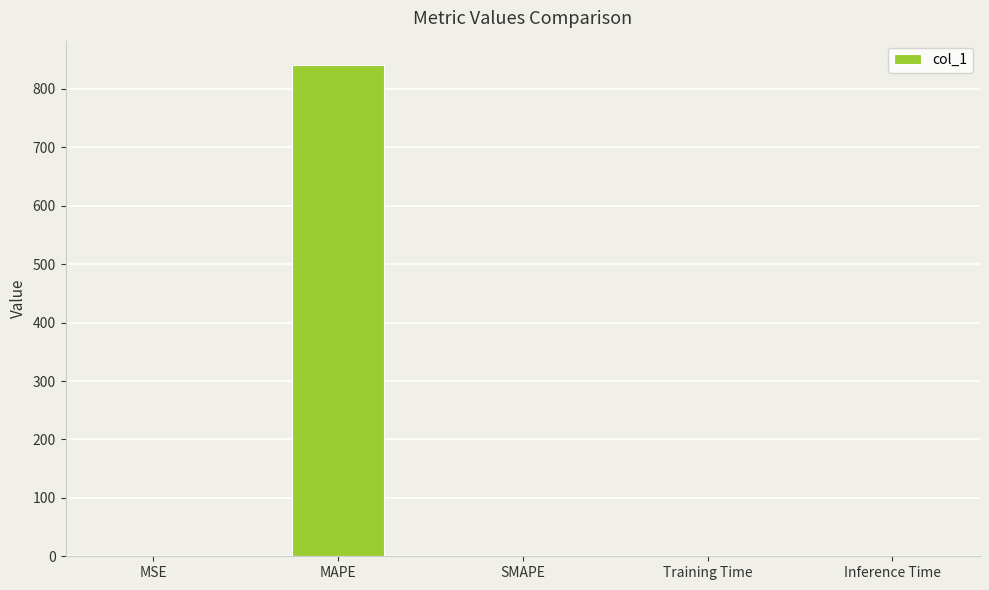

What is the approximate value at MAPE?

840.6